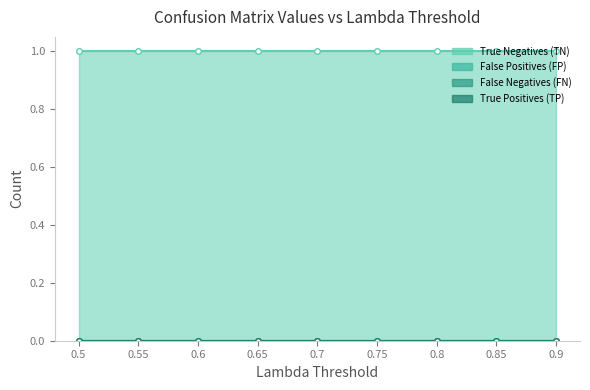

Which series has the largest total across all categories?

True Negatives (TN)